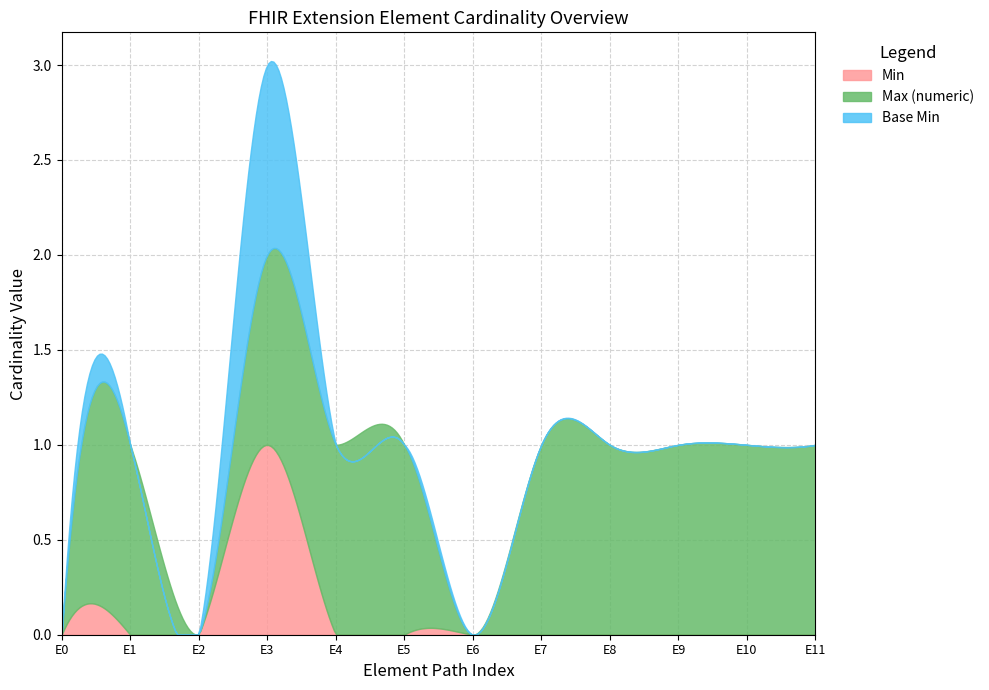

True or false: Base Min and Max (numeric) cross at least once.

False